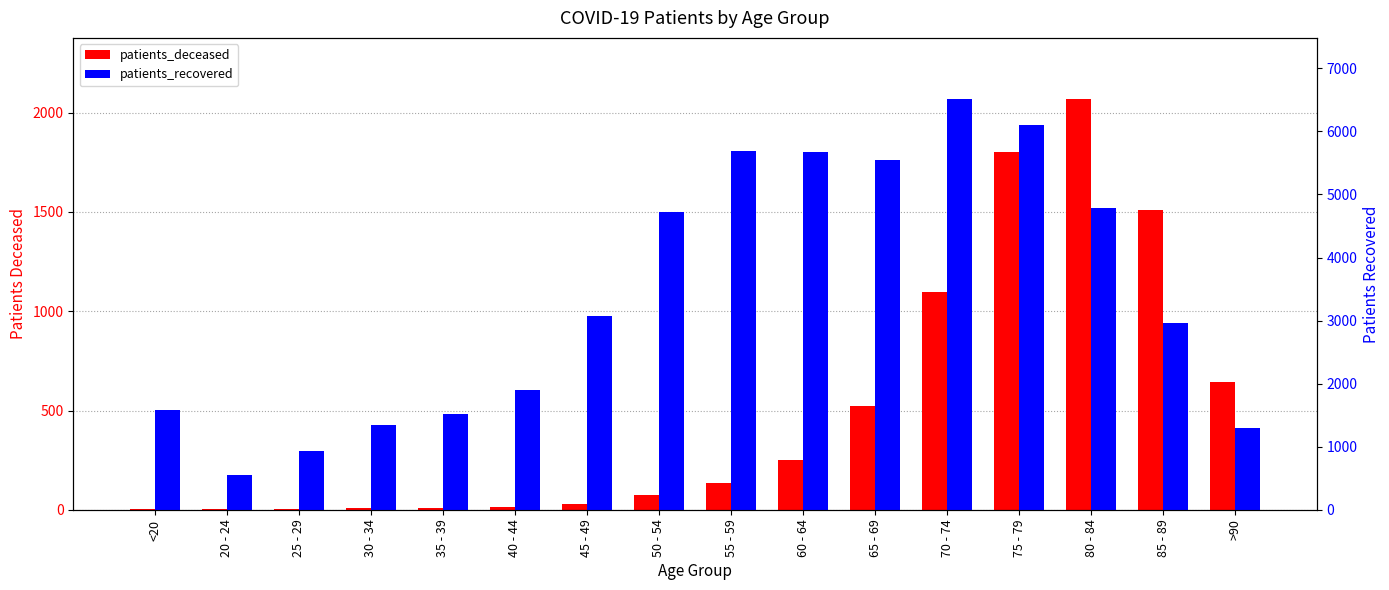

What is the sum of all patients_recovered values?

54221